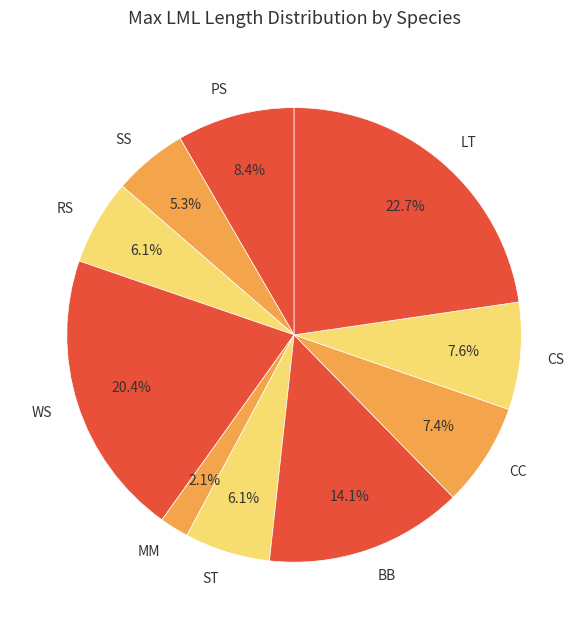

Is it true that WS is 9% of the pie?

False